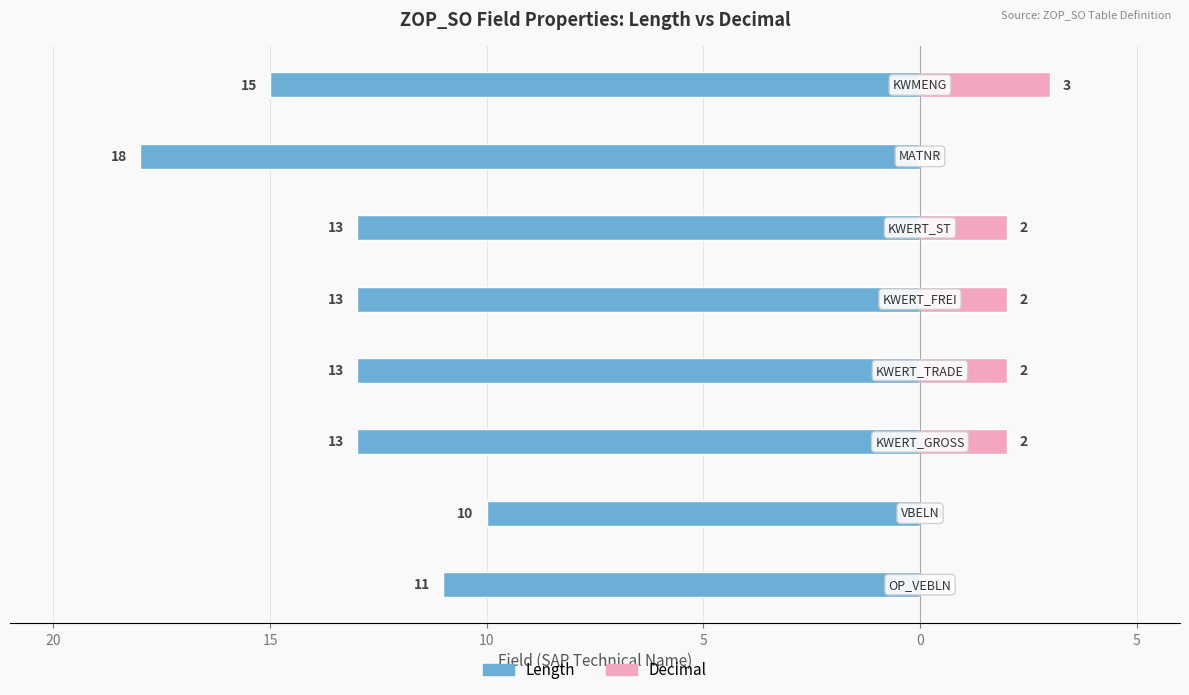

How many data points in Length are less than -13?

2